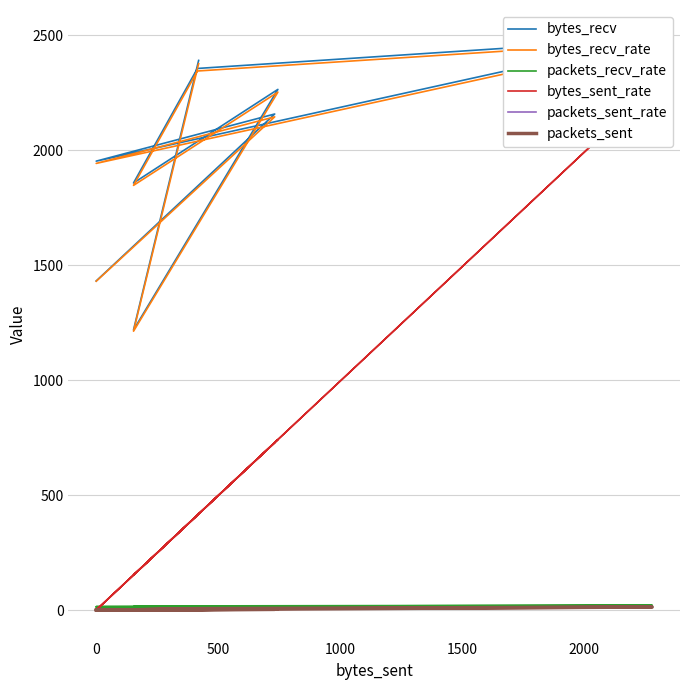

Is it true that bytes_recv_rate equals 1506.0 at 1500?

False